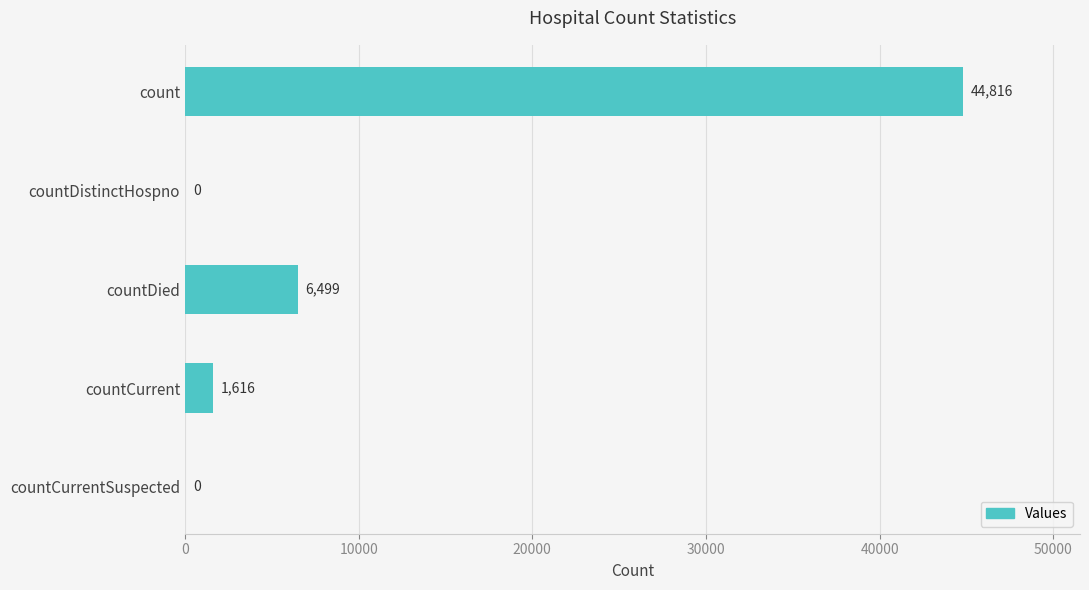

What is the maximum value shown in the chart?

44816